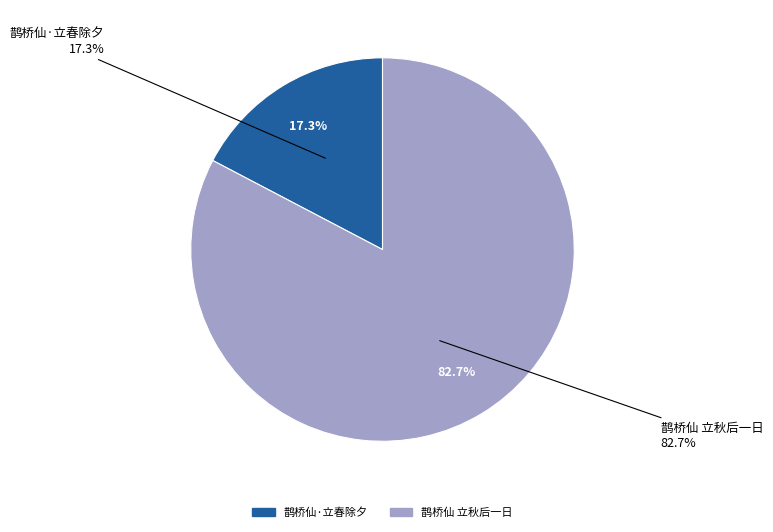

To the nearest percent, what is the difference between the 鹊桥仙·立春除夕 and 鹊桥仙 立秋后一日 slice percentages?

65%